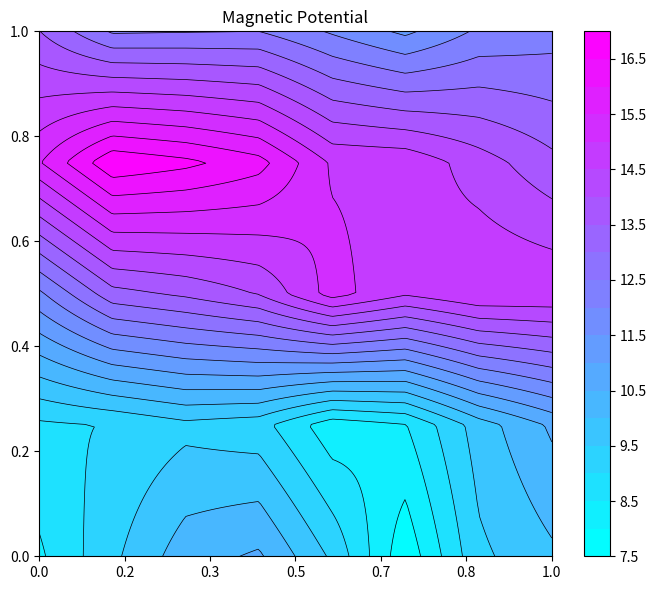

Count the number of values greater than 12.

17